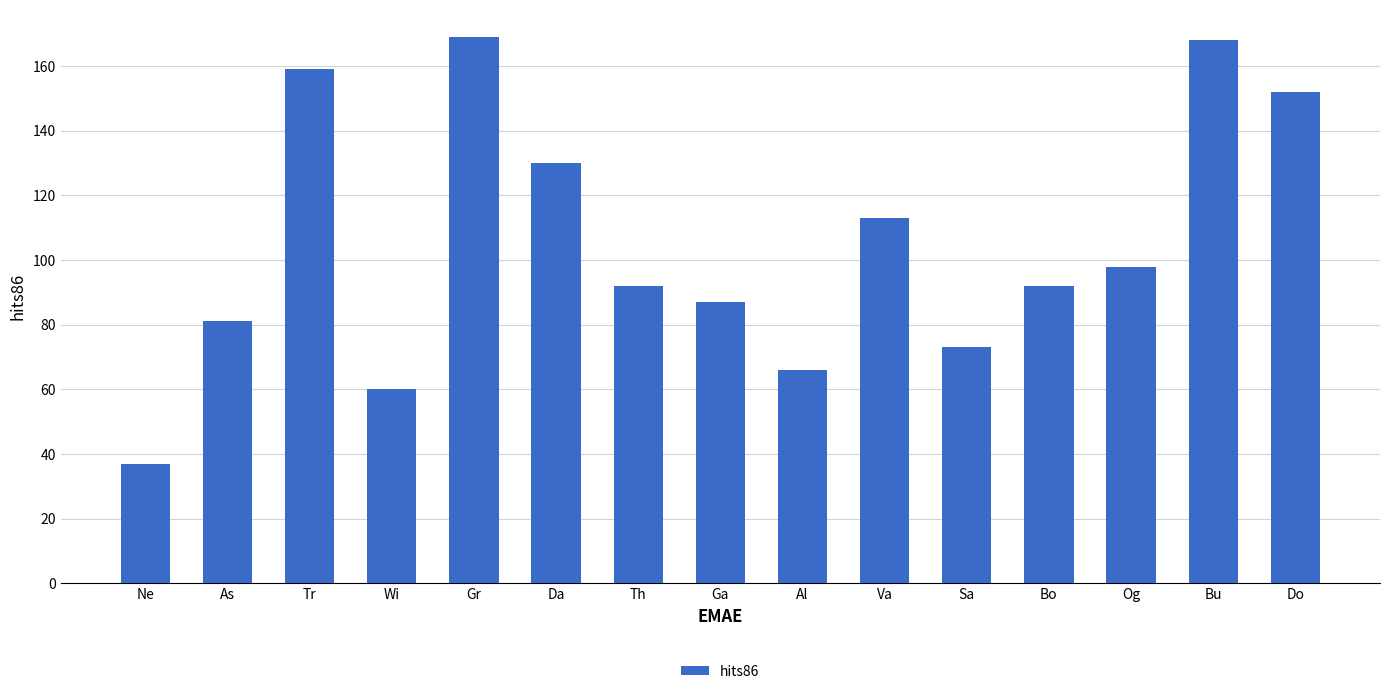

How many distinct data groups are displayed?

1